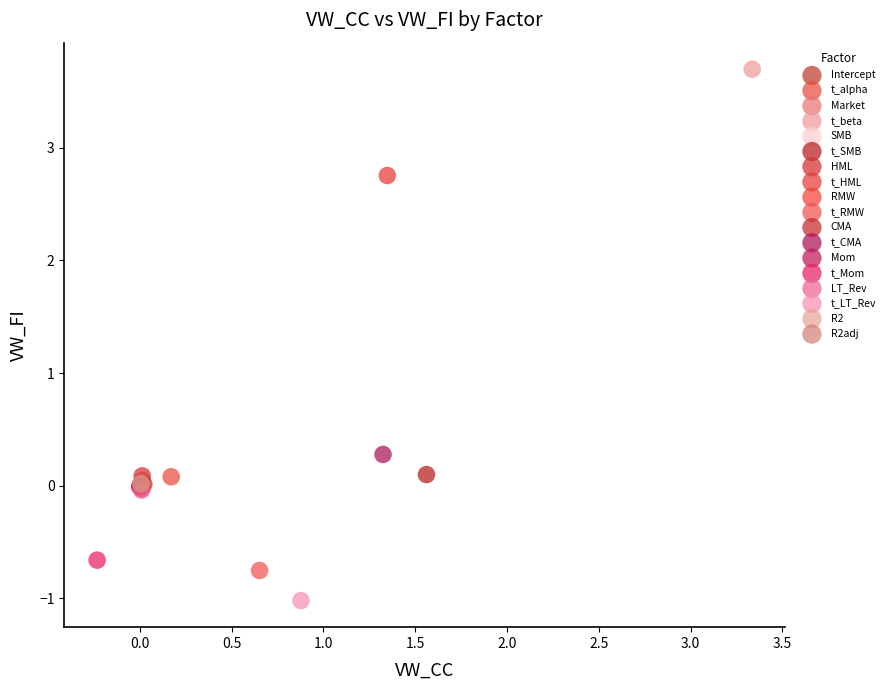

What are all the series names shown in the legend?

Intercept, t_alpha, Market, t_beta, SMB, t_SMB, HML, t_HML, RMW, t_RMW, CMA, t_CMA, Mom, t_Mom, LT_Rev, t_LT_Rev, R2, R2adj